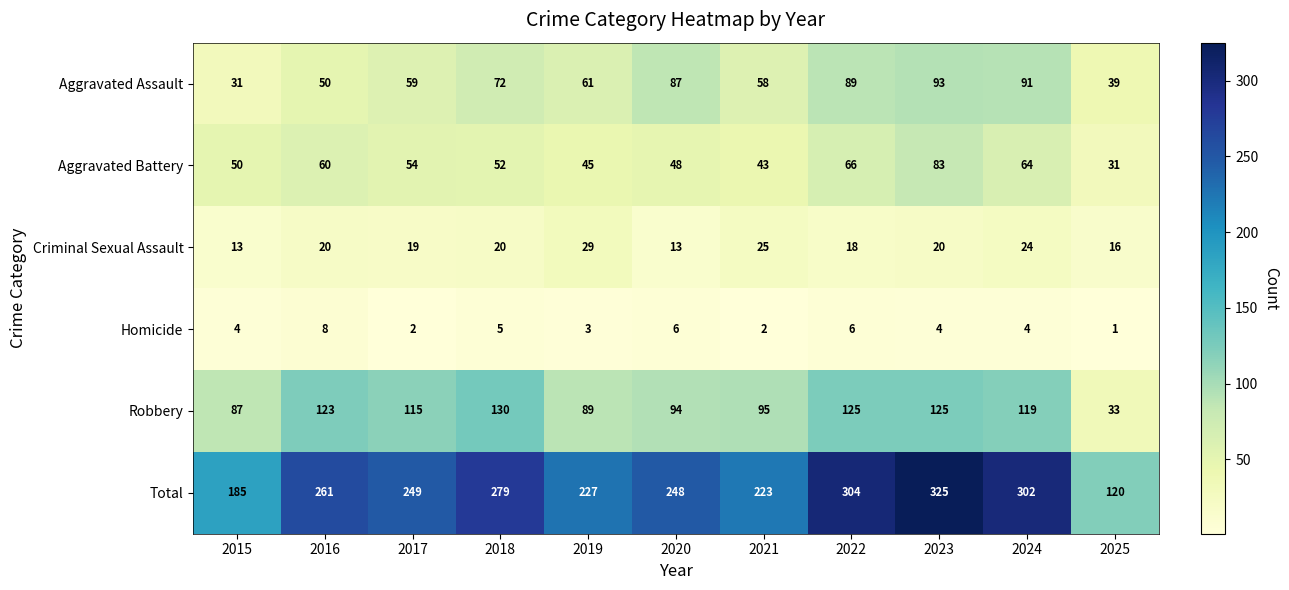

What is the average value of the Aggravated Assault series?

66